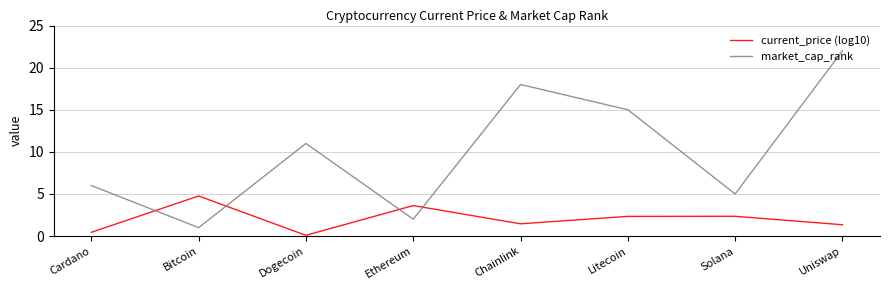

Does the chart have visible grid lines?

Yes